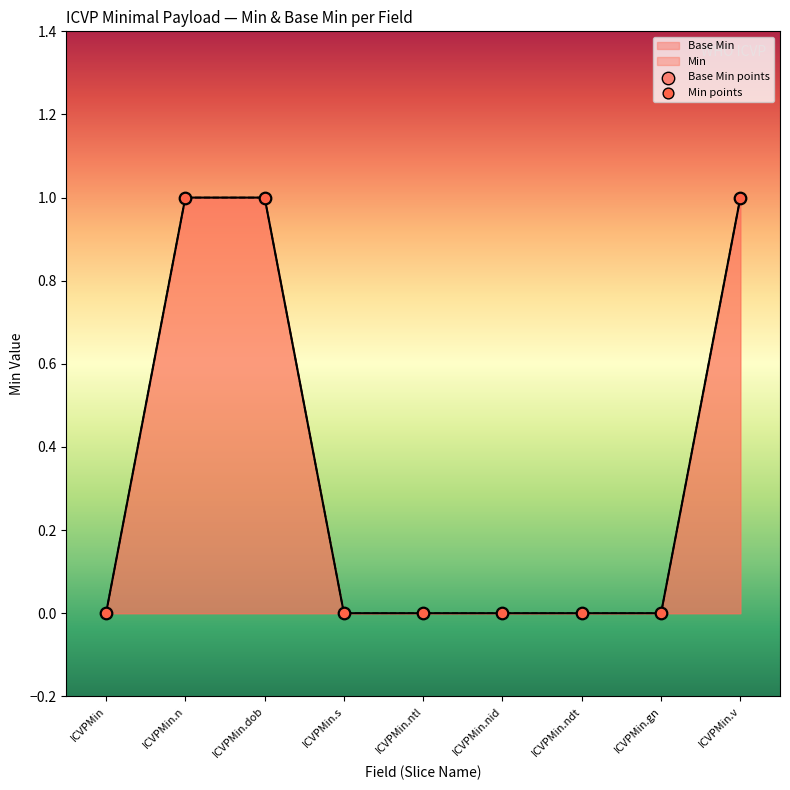

Which series has the widest spread of Y values?

Base Min points